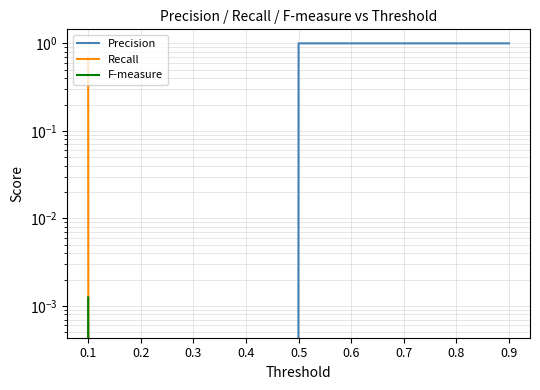

True or false: Recall has more than 2 interior local peaks.

False